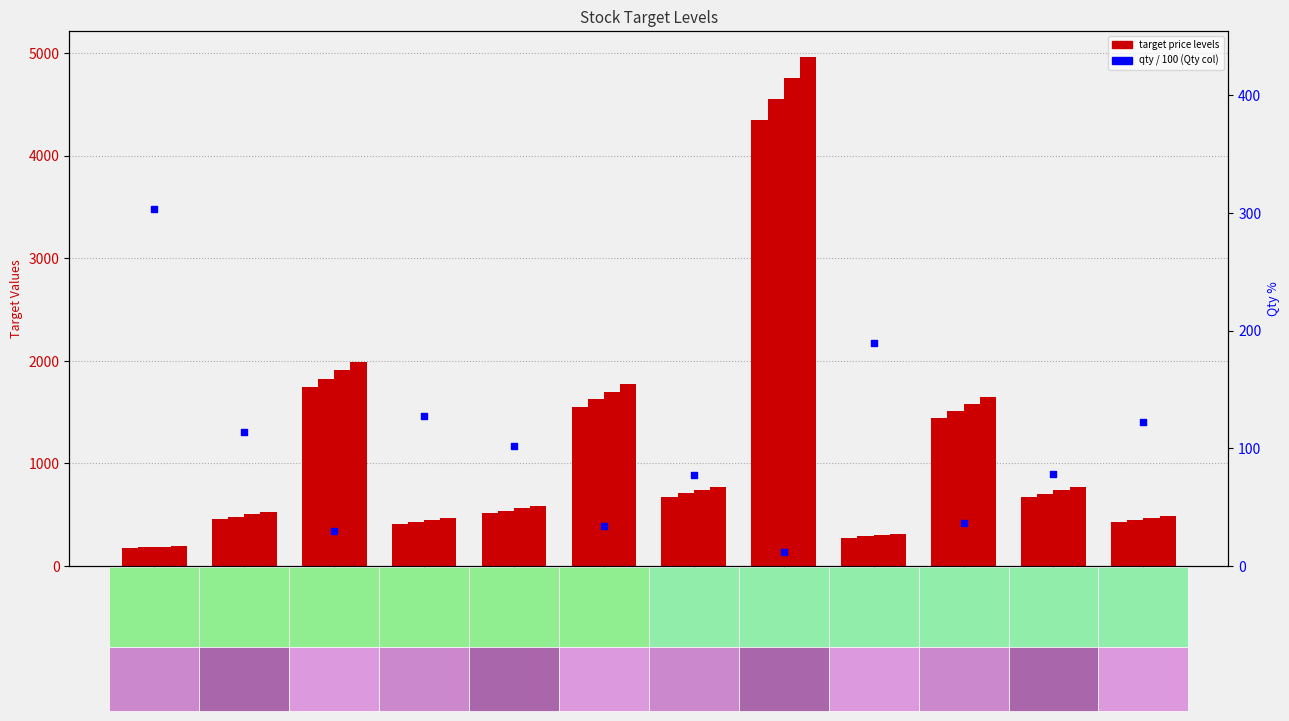

Which series has the widest spread of Y values?

target_25